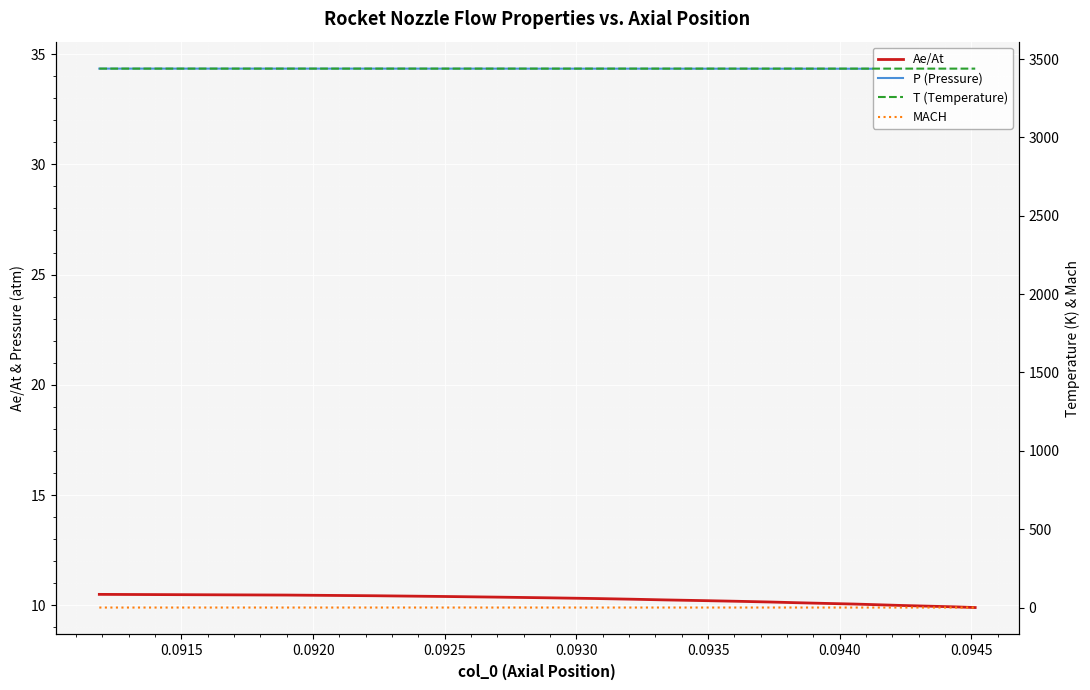

What is the maximum value for Ae/At?

10.5